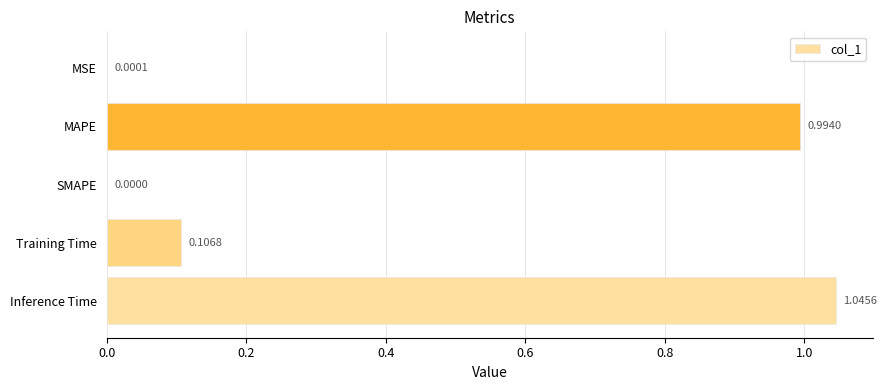

Which label corresponds to the largest value in the chart?

Inference Time